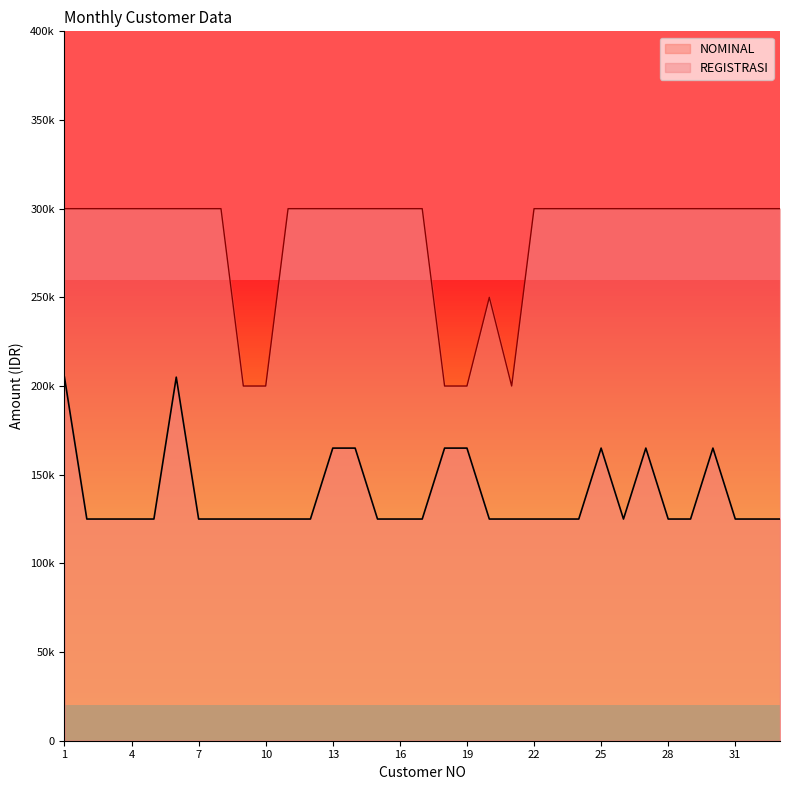

List the labels in order of NOMINAL value, largest first.

1, 6, 13, 14, 18, 19, 25, 27, 30, 2, 3, 4, 5, 7, 8, 9, 10, 11, 12, 15, 16, 17, 20, 21, 22, 23, 24, 26, 28, 29, 31, 32, 33